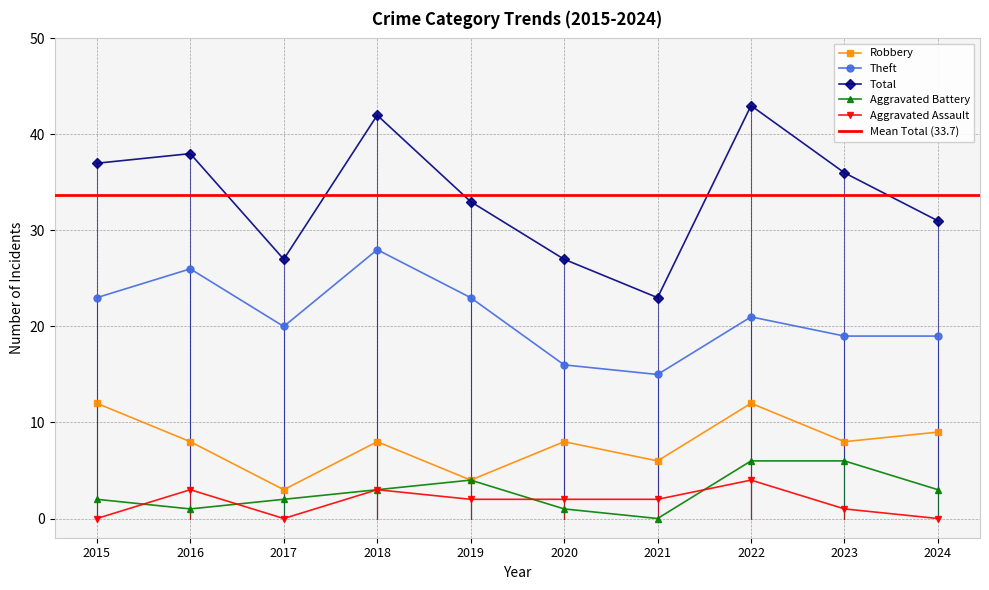

What is the minimum value for Total?

23